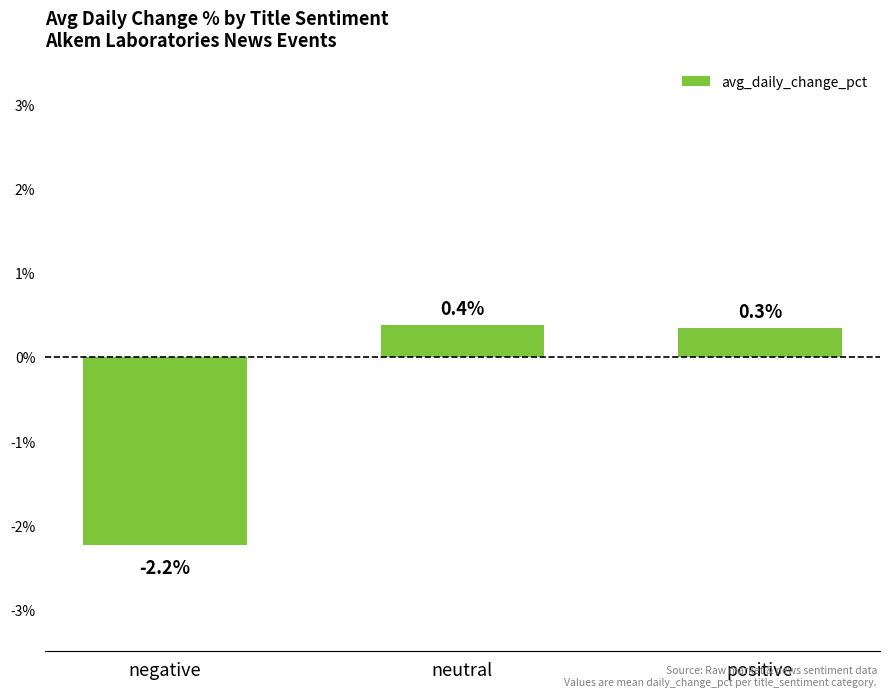

At which label does the data first exceed 0?

neutral